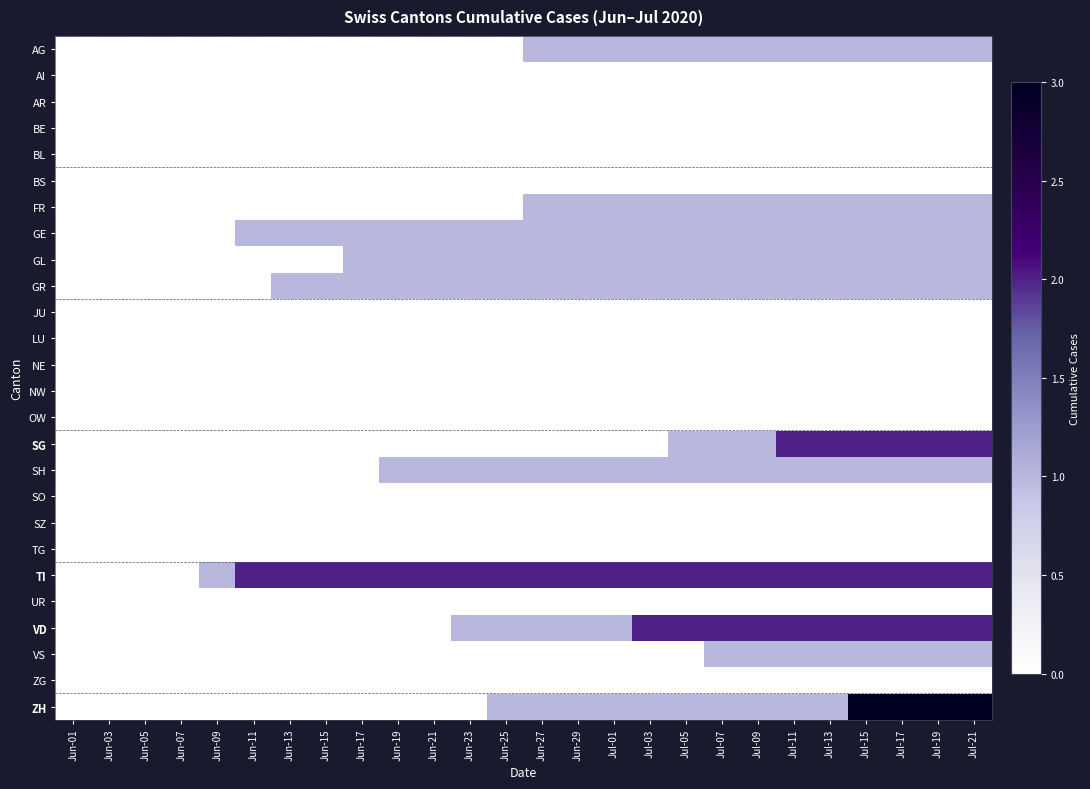

At which category does the chart reach its peak across all series?

Jul-15